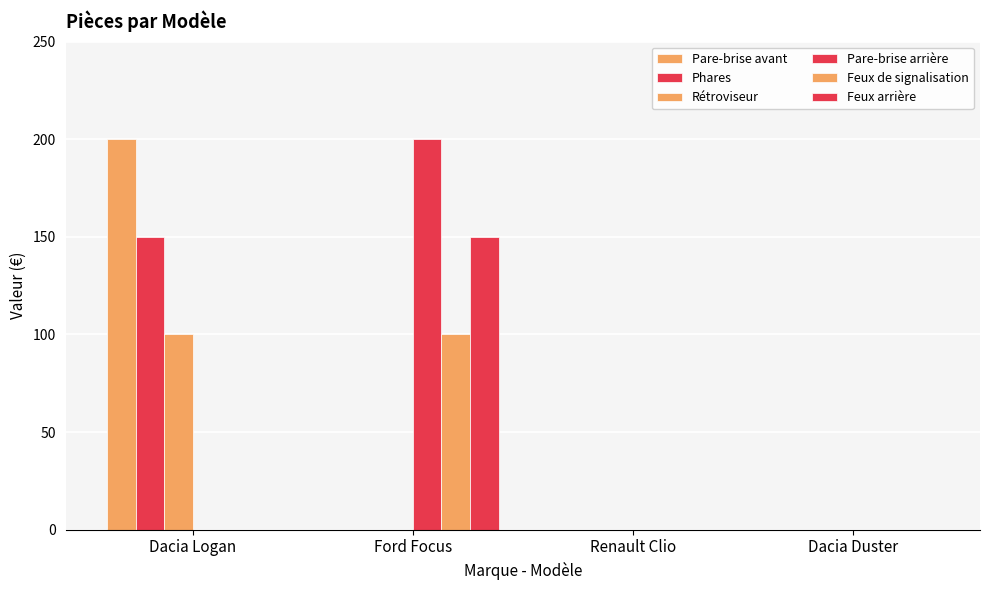

What is the maximum value shown in the chart?

200